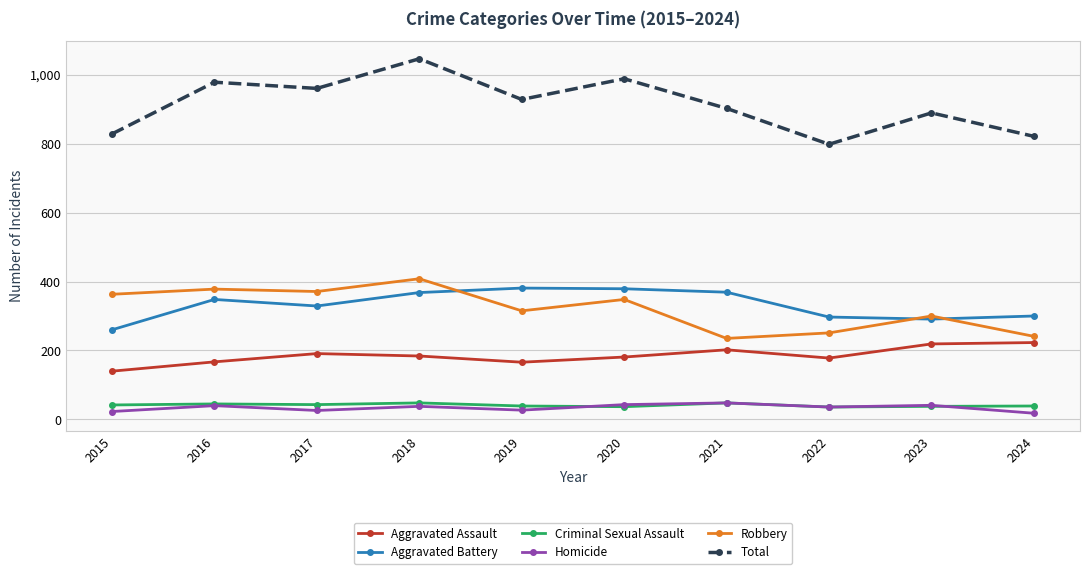

The Homicide series shows 9 at 2020. True or false?

False